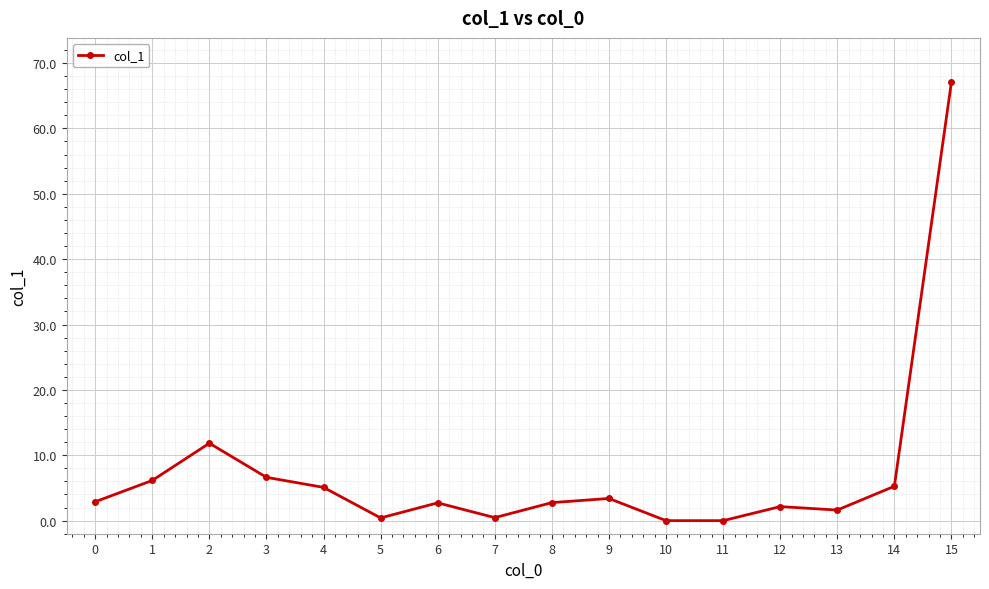

What is the difference between the maximum and second lowest values?

67.1